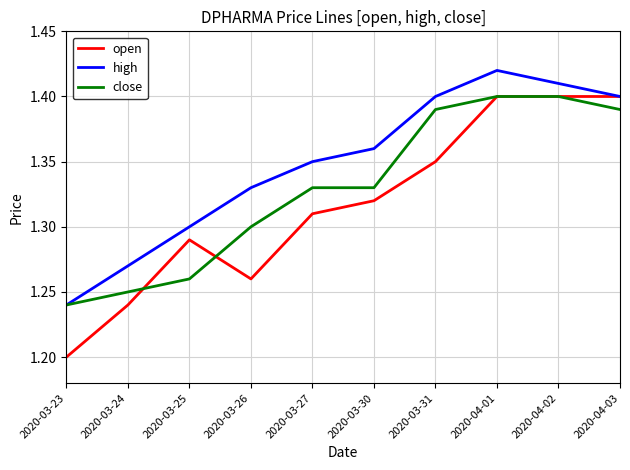

What are all the series names shown in the legend?

open, high, close